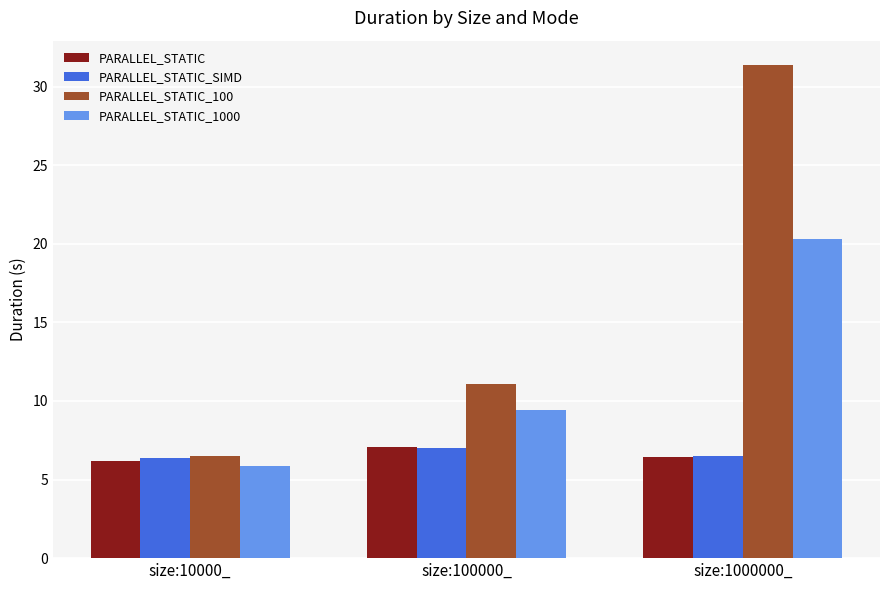

What is the label of the 3rd bar from the right?

size:10000_